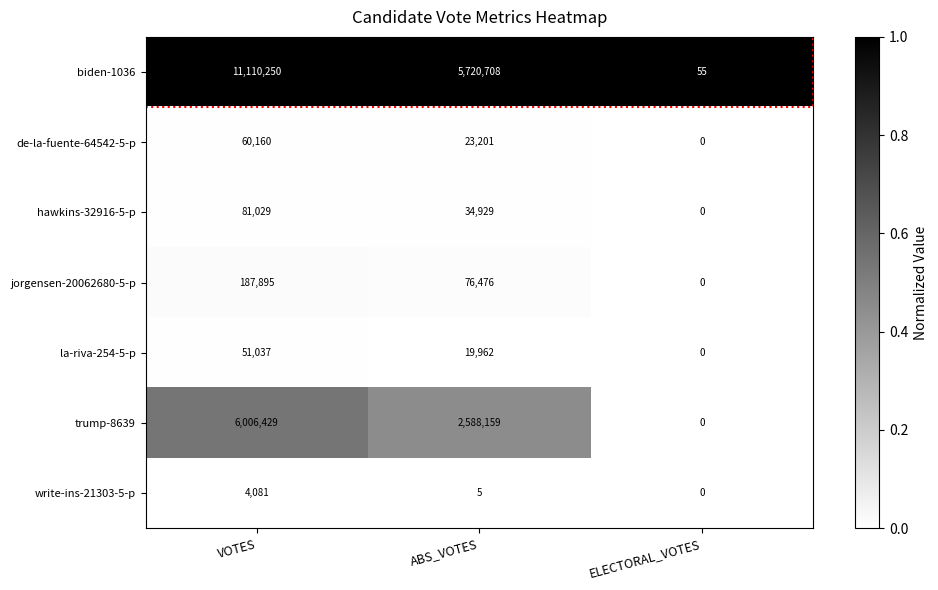

How many values in the trump-8639 series are below 2588159?

1